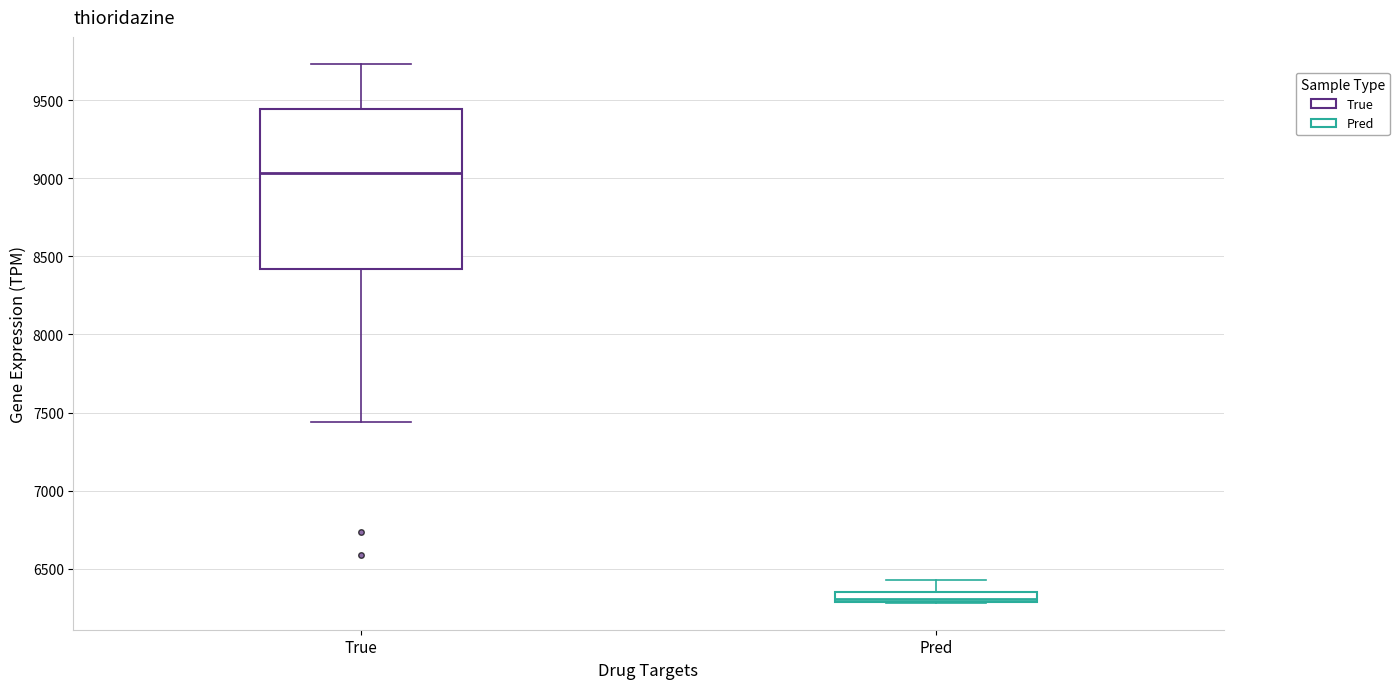

Which box is the tallest, from its lower edge to its upper edge?

True